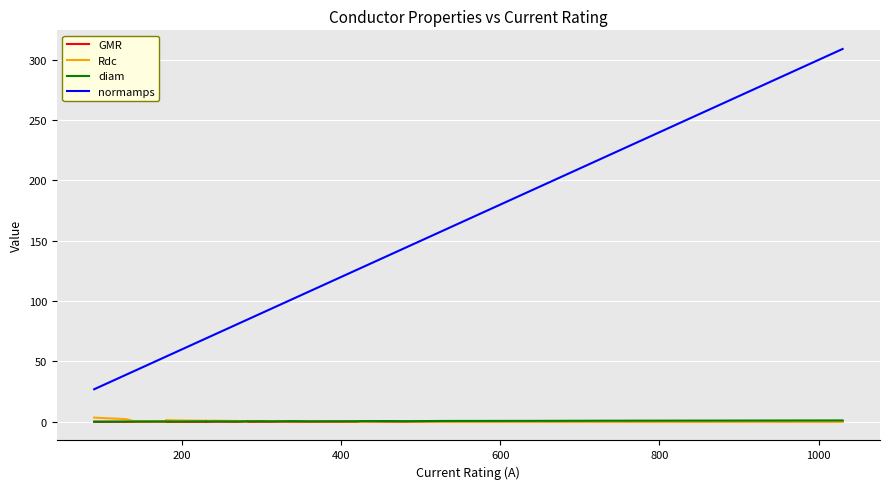

What are all the series names shown in the legend?

GMR, Rdc, diam, normamps